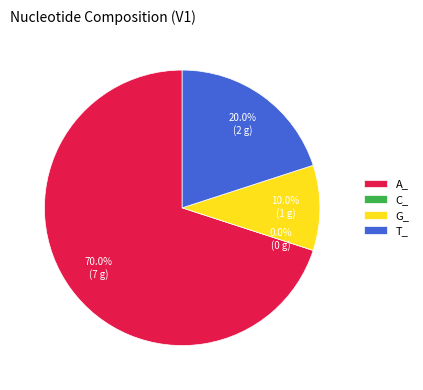

Which category has the smallest portion of the pie?

C_